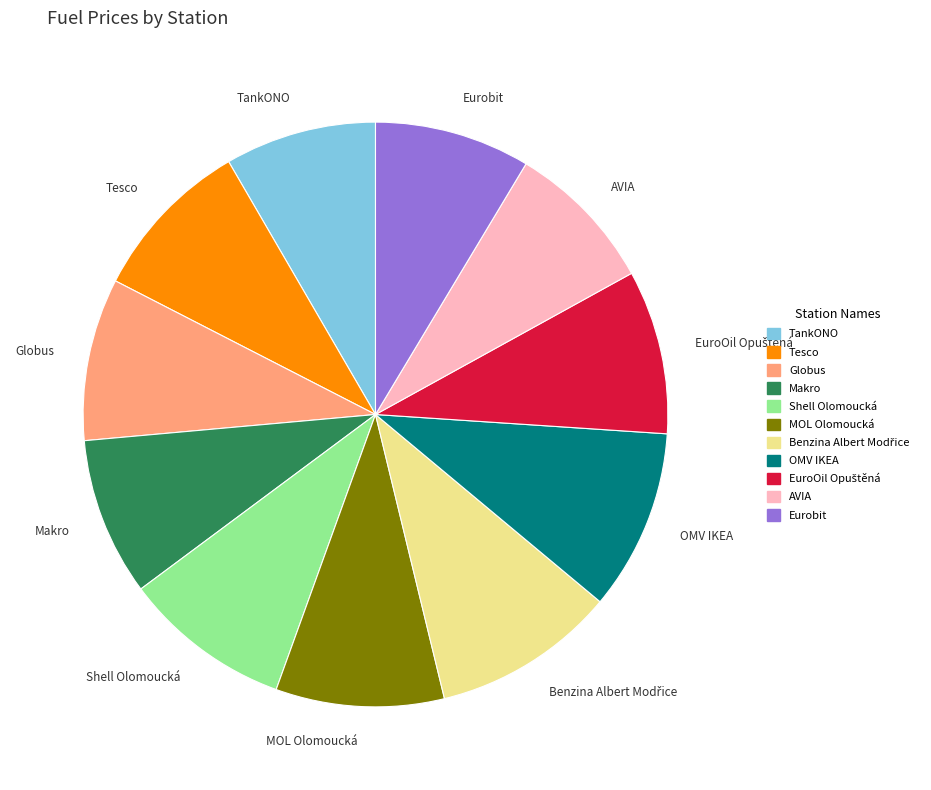

How many segments does this pie chart have?

11